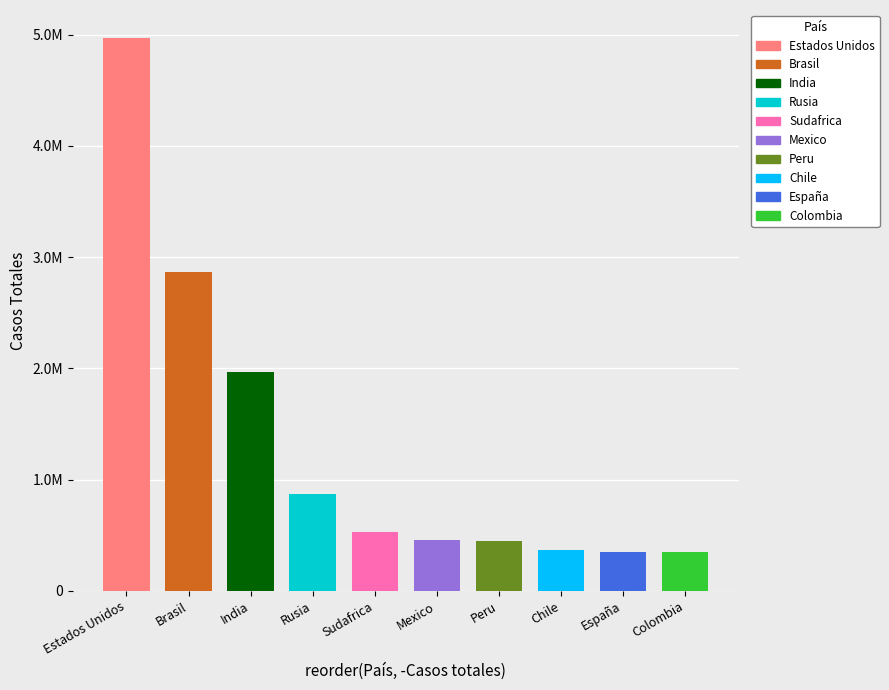

What position from the left is Brasil?

2